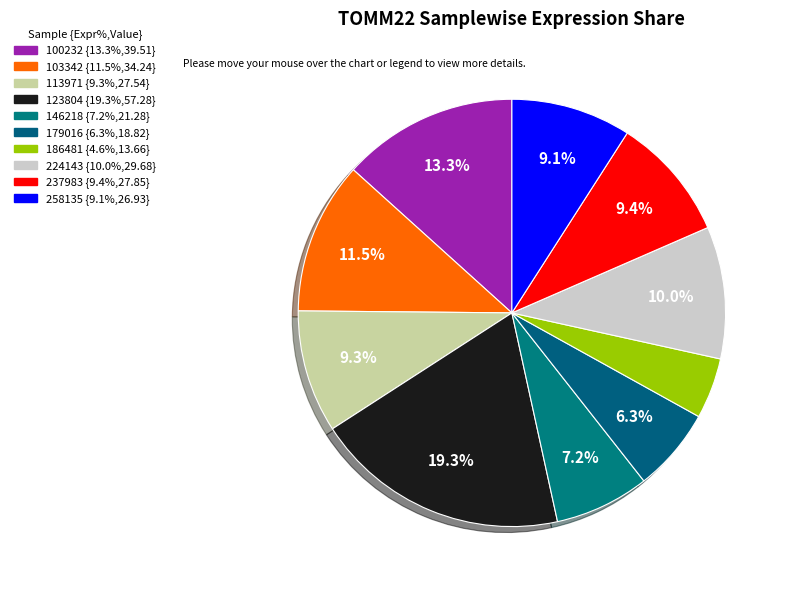

Which slice is the smallest?

186481